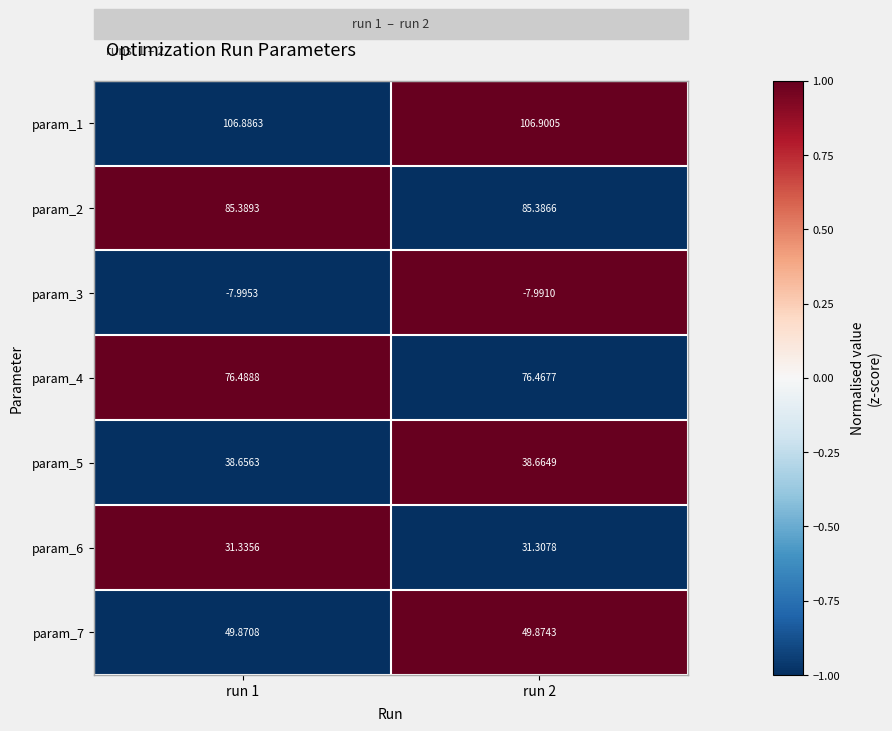

Which series has the largest range (max minus min)?

param_6